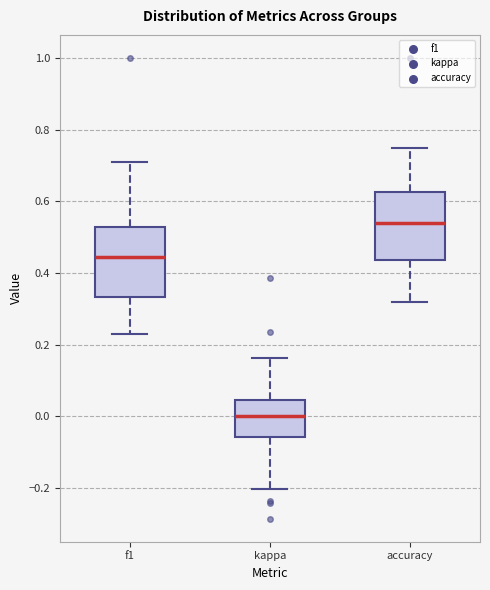

Reading left to right, transcribe this box plot: for each box, give where its median line is, the range the box spans, and where its two whiskers end, as read against the y-axis. The values are not printed on the chart, so give them approximately, as read against the axis.

f1: median 0.44, box 0.34 to 0.52, whiskers 0.22 to 0.70
kappa: median 0.00, box -0.06 to 0.04, whiskers -0.20 to 0.16
accuracy: median 0.54, box 0.44 to 0.62, whiskers 0.32 to 0.76